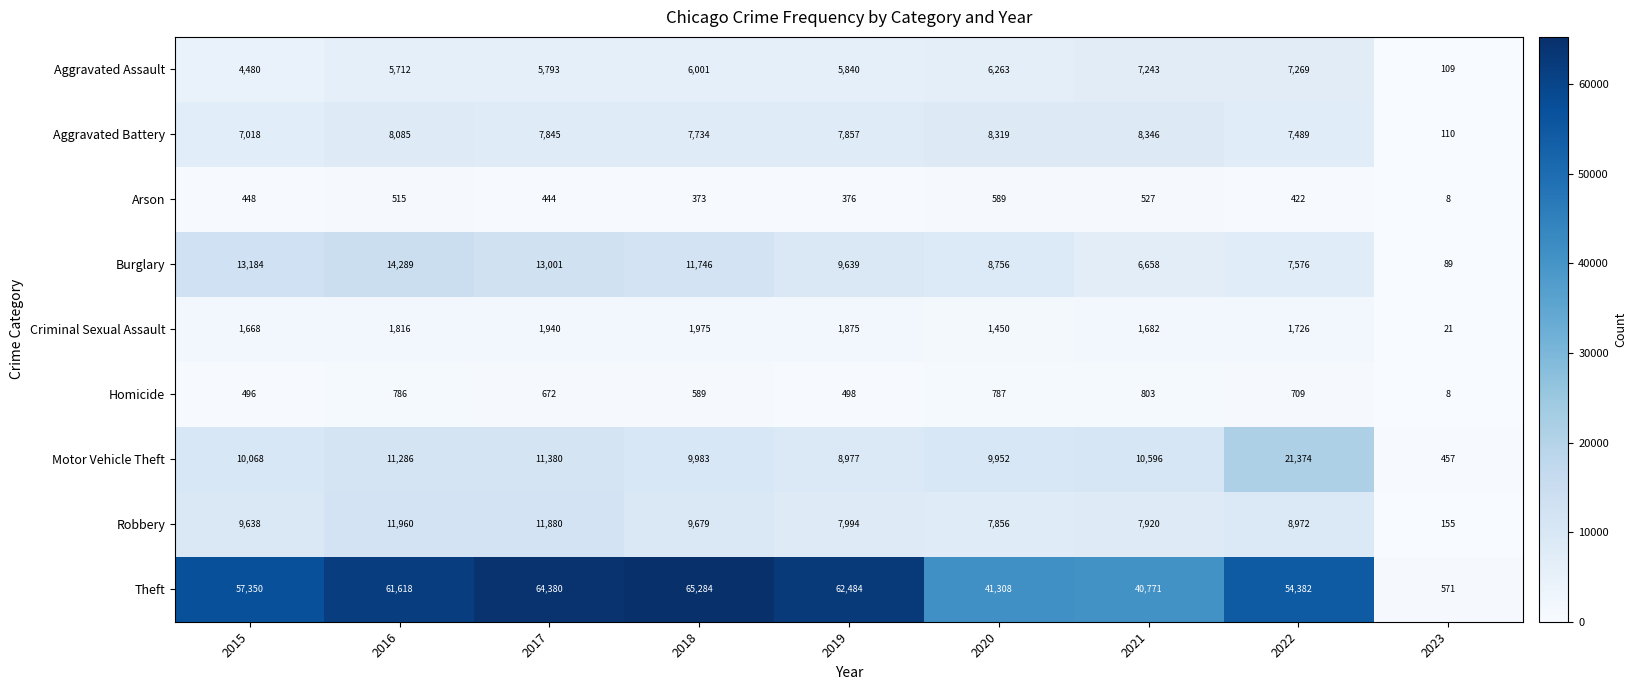

At which category is the sum across all series the highest?

2017